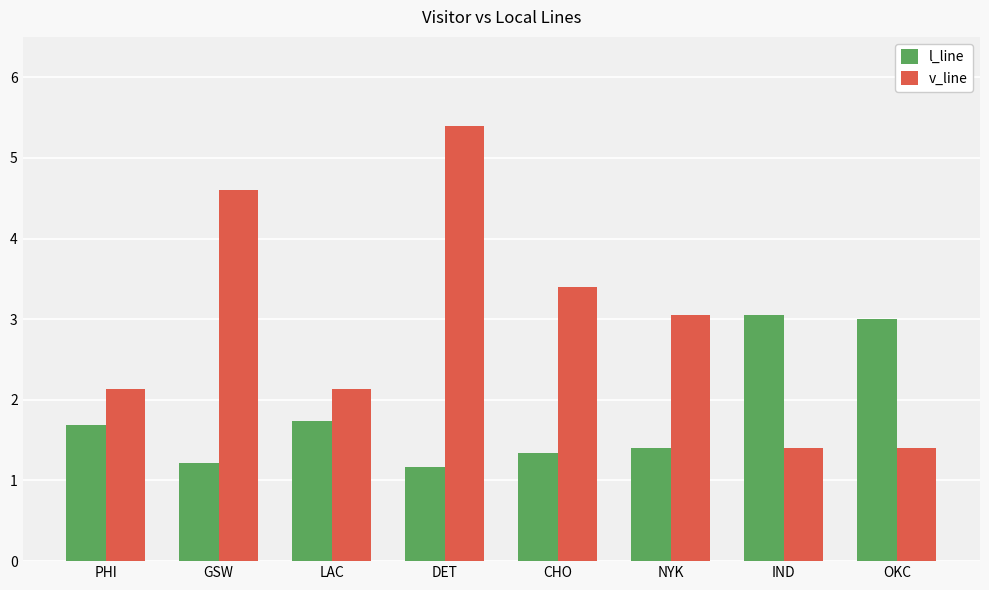

At which category does the chart reach its peak across all series?

DET